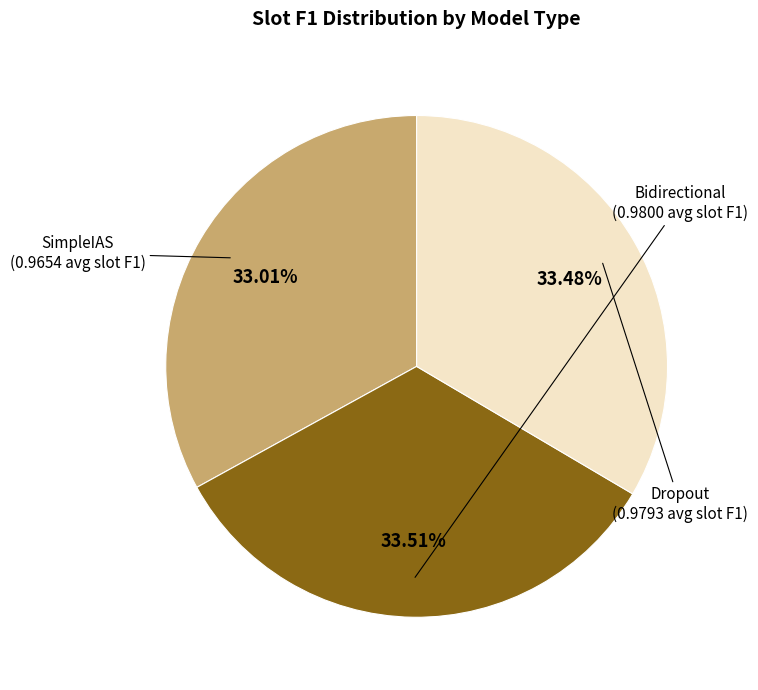

How many slices are in this pie chart?

3